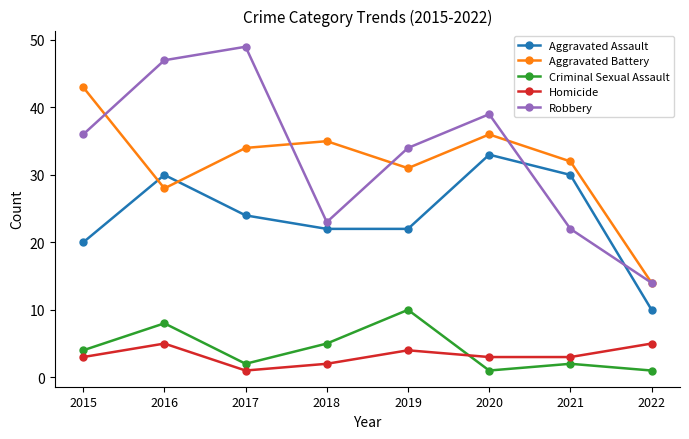

What is the highest value of the Homicide series?

5